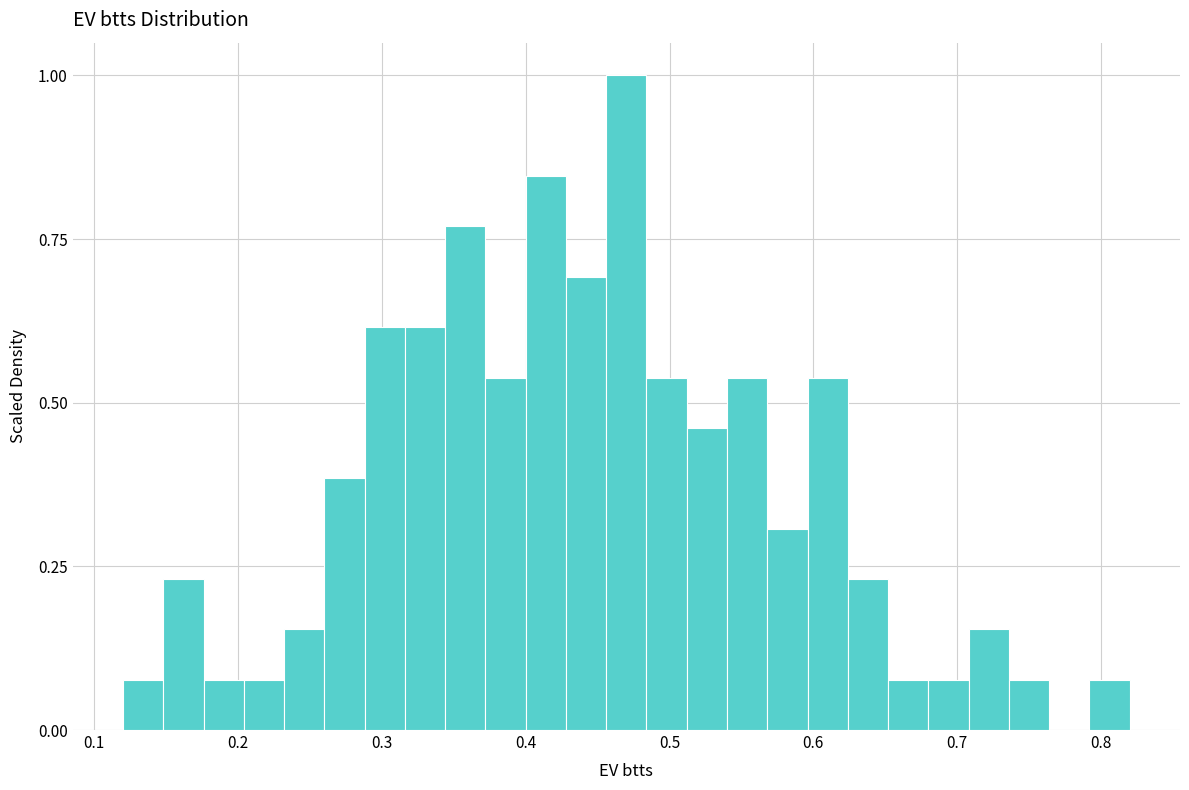

Read against the x-axis, roughly where is the centre of the tallest bar?

0.47